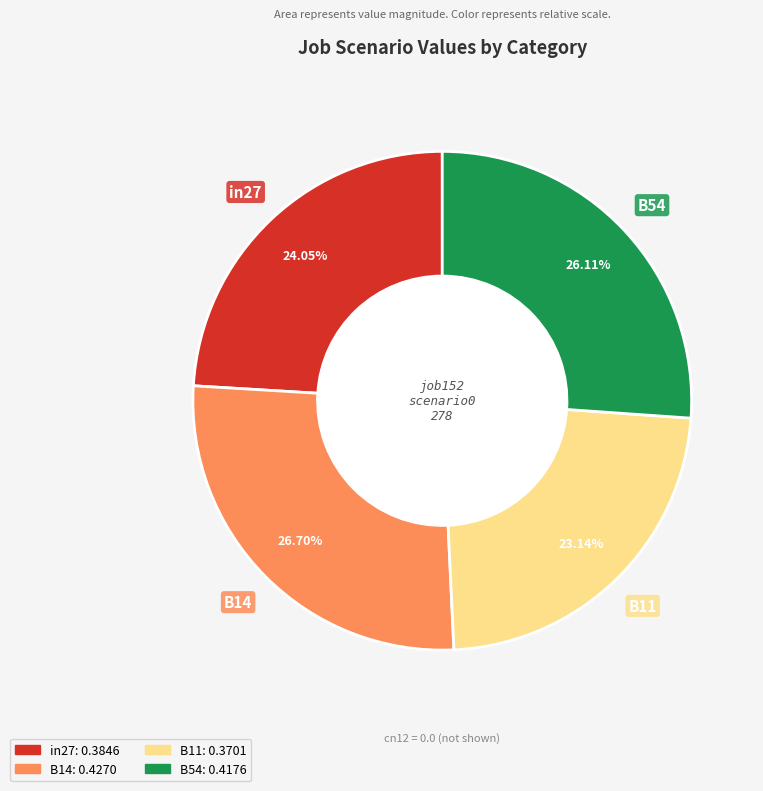

Is there any slice that represents more than half of the pie?

No